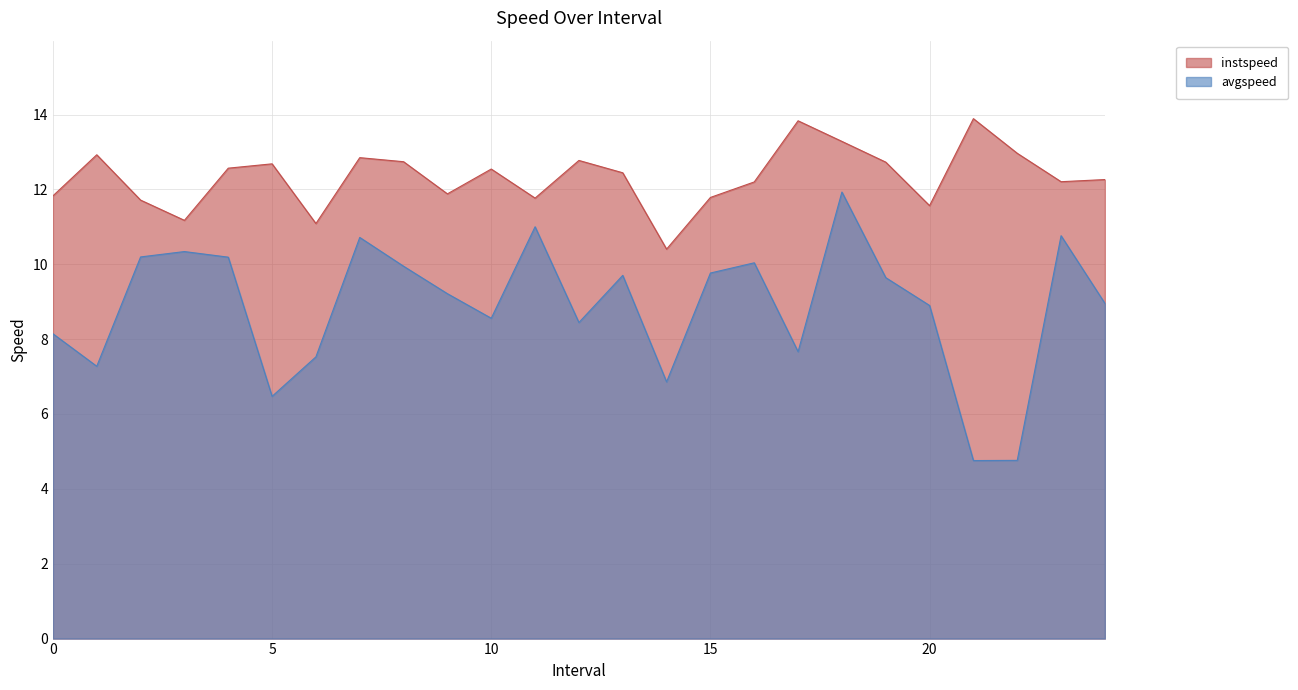

At which category does the chart reach its minimum across all series?

21.0